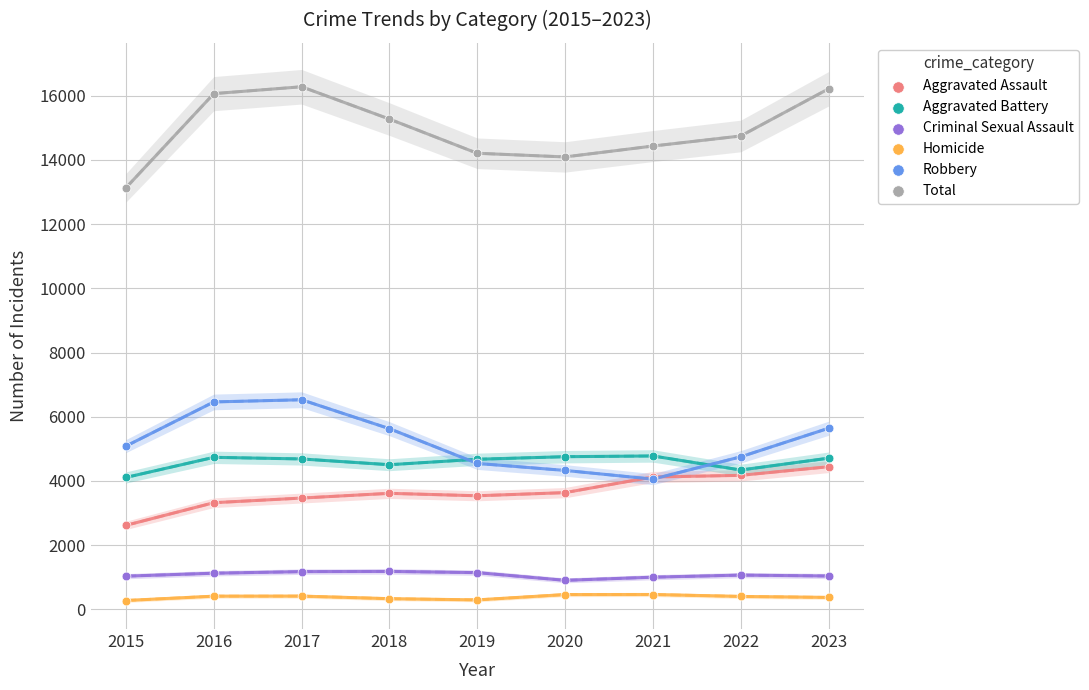

Which series reaches the maximum Y coordinate?

Total